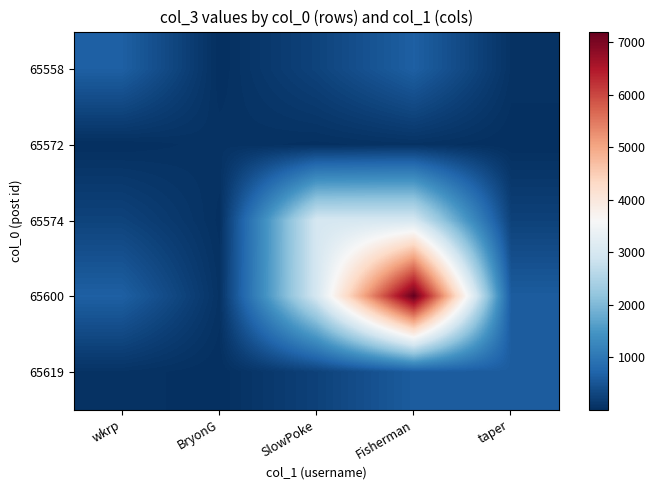

Reading right to left, list all the values displayed in this chart.

65558: taper=55.7	Fisherman=656.0	SlowPoke=271.8	BryonG=4.7	wkrp=656.0
65572: taper=4.4	Fisherman=52.0	SlowPoke=21.5	BryonG=52.0	wkrp=4.7
65574: taper=253.2	Fisherman=2984.0	SlowPoke=2984.0	BryonG=21.5	wkrp=271.8
65600: taper=611.0	Fisherman=7201.0	SlowPoke=2984.0	BryonG=52.0	wkrp=656.0
65619: taper=611.0	Fisherman=611.0	SlowPoke=253.2	BryonG=4.4	wkrp=55.7